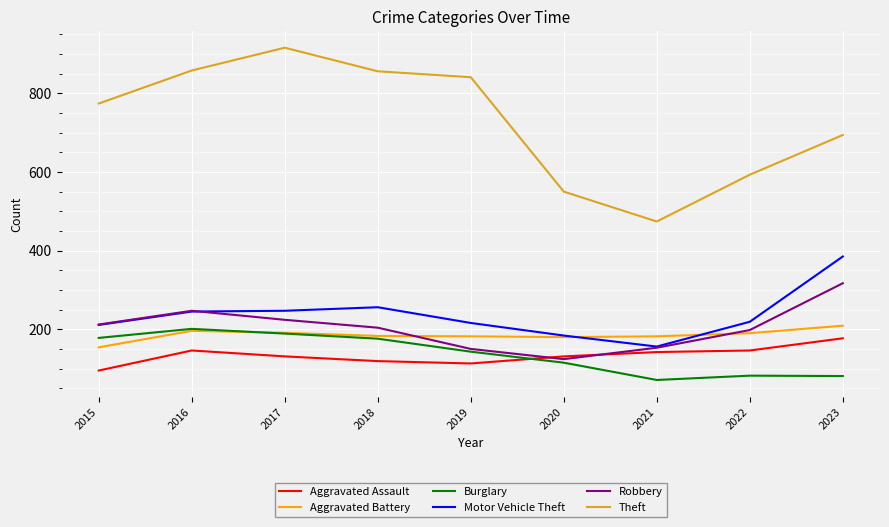

Does the chart have visible grid lines?

Yes